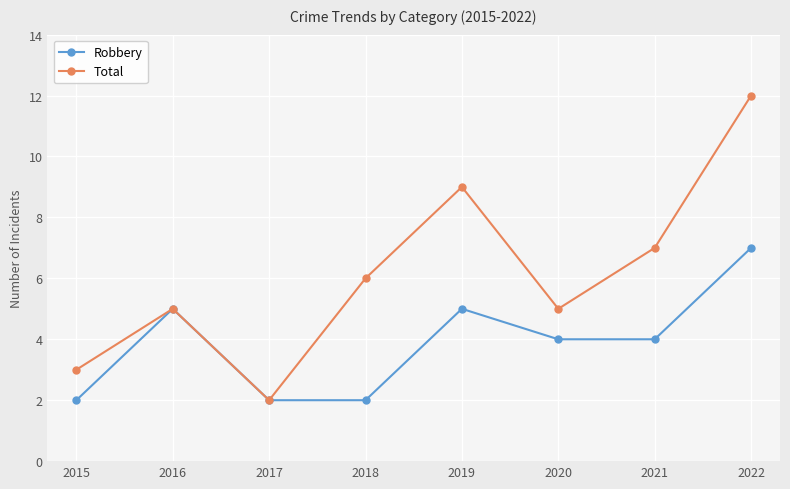

At which category does Robbery reach its first local peak?

2016